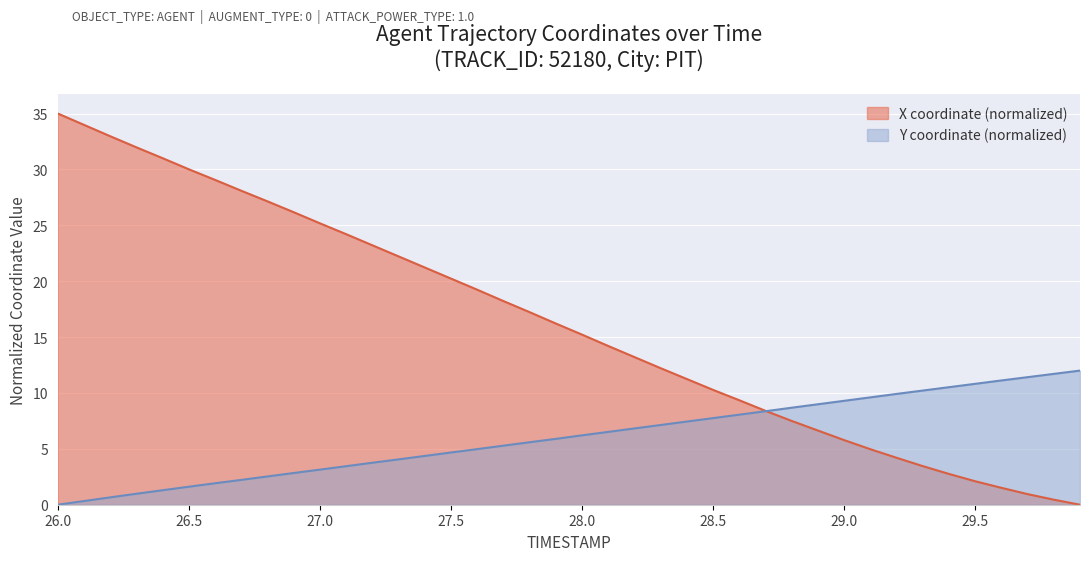

What is the value of the Y point at the 6th from the left?

1.6